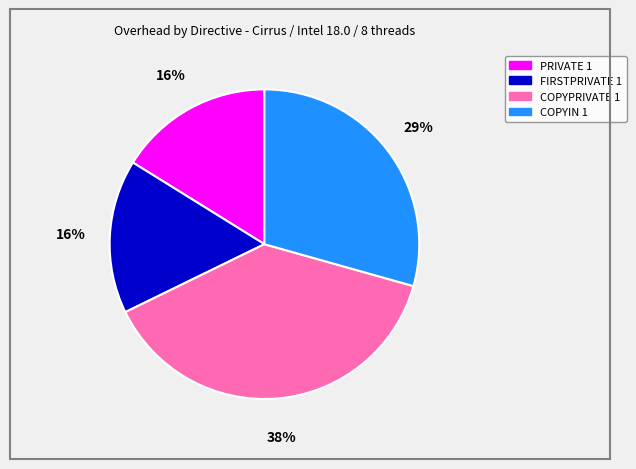

To the nearest percent, what percentage of the pie is PRIVATE 1?

16%